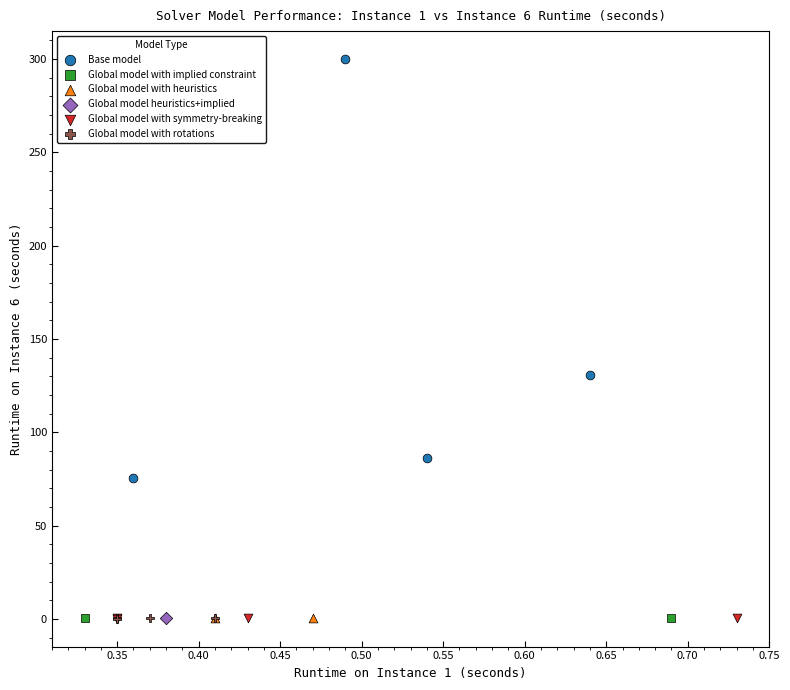

What are all the series names shown in the legend?

Base model, Global model with implied constraint, Global model with heuristics, Global model heuristics+implied, Global model with symmetry-breaking, Global model with rotations